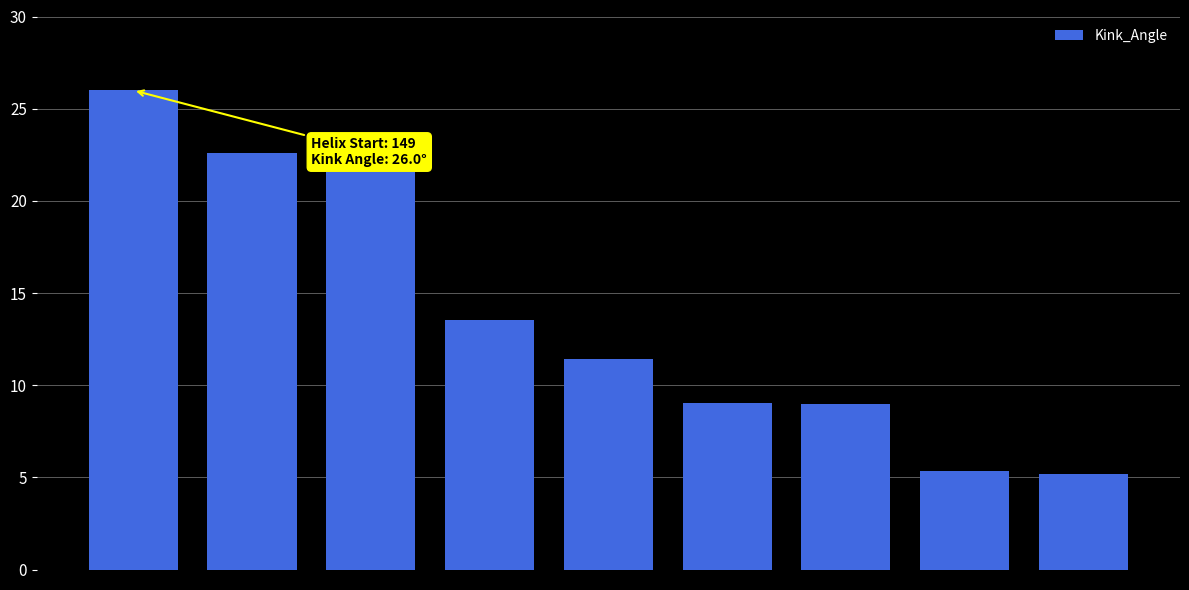

What is the difference between the maximum and minimum values?

20.8